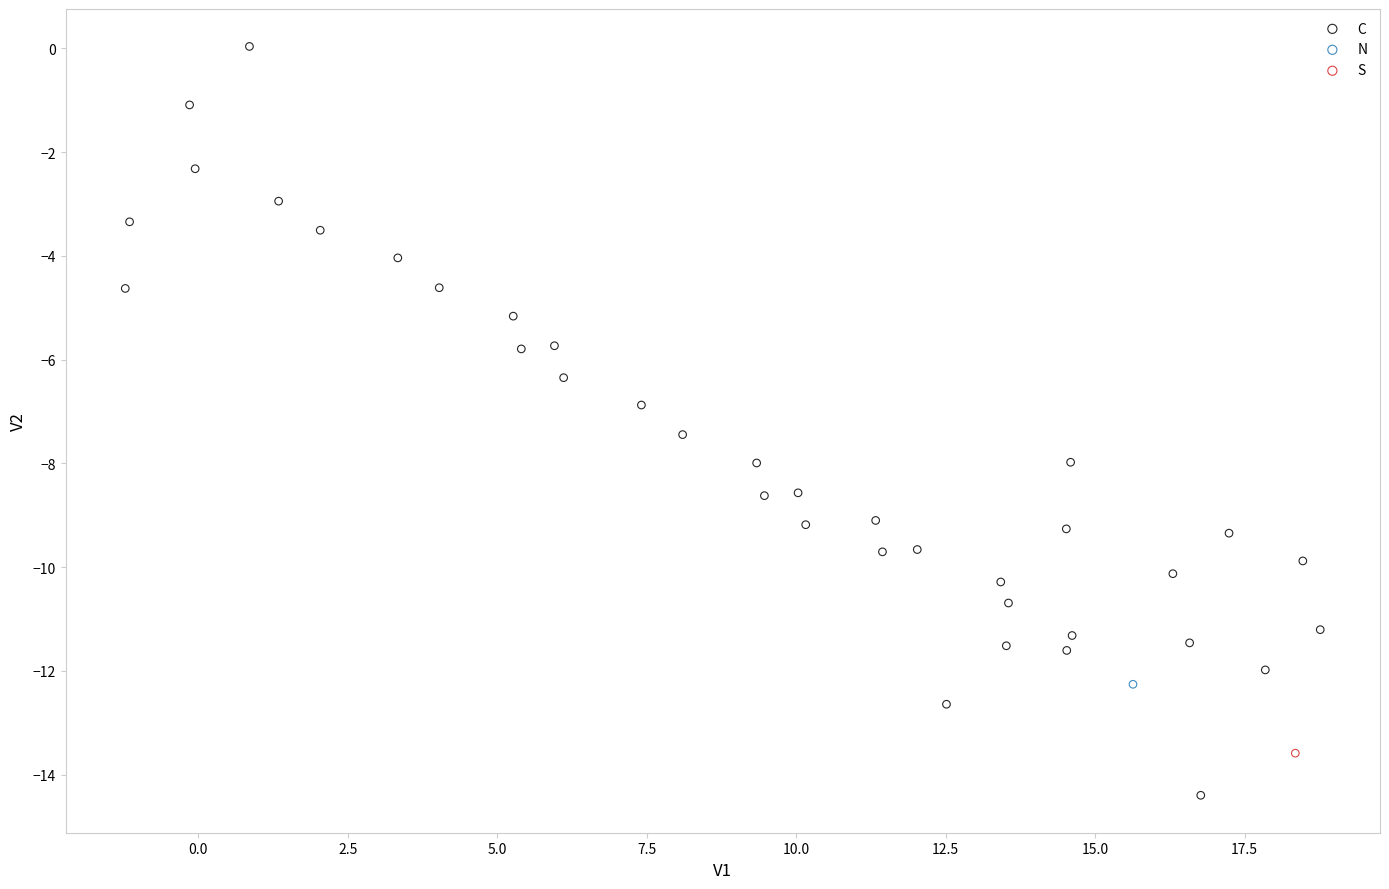

What are all the series names shown in the legend?

C, N, S